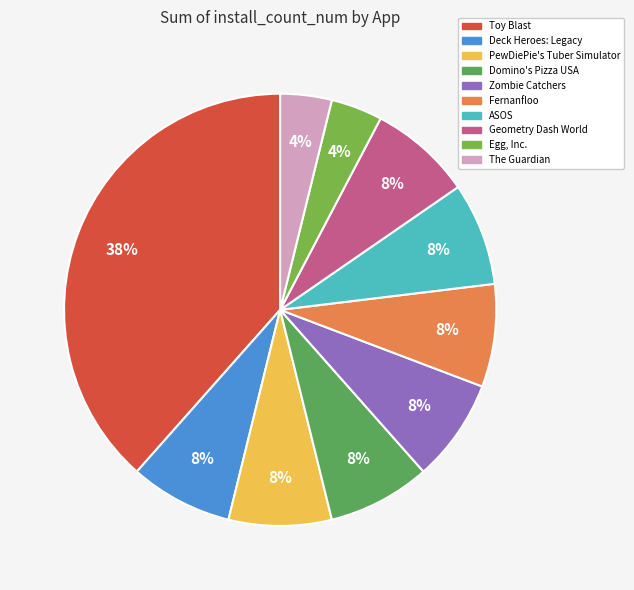

Combined, do Domino's Pizza USA and ASOS account for over 50%?

No